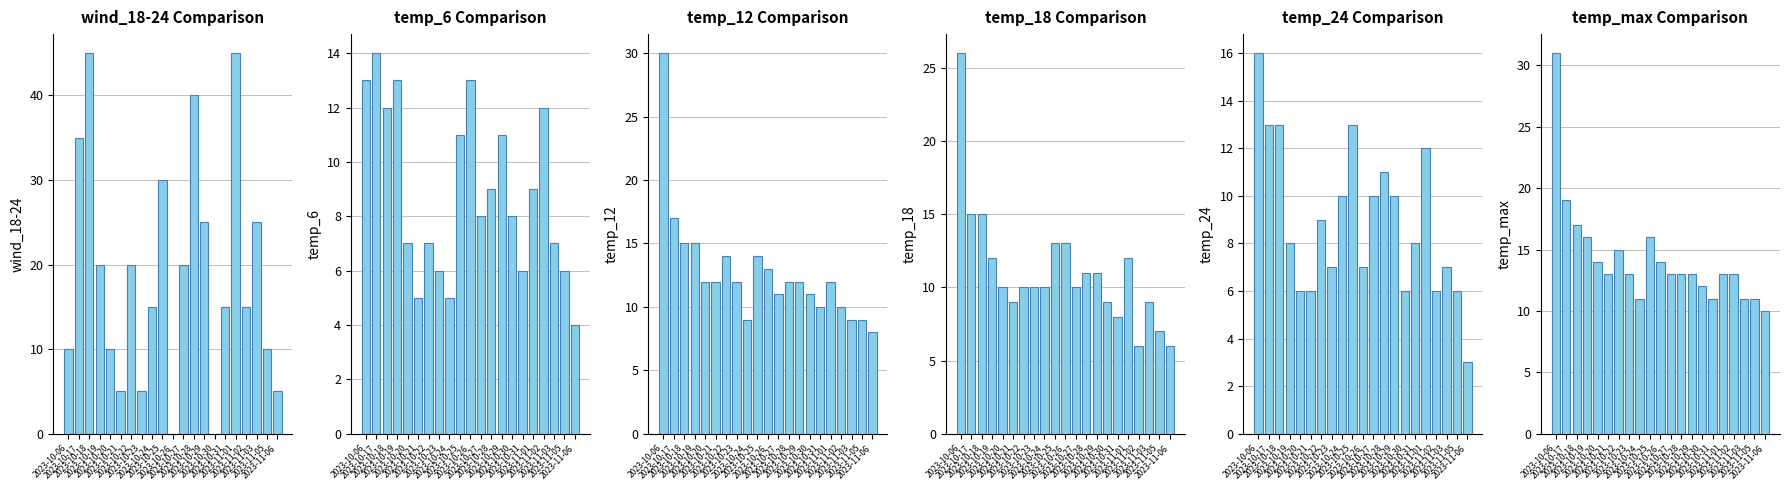

What is the total value across all series at 2023-11-01?

103